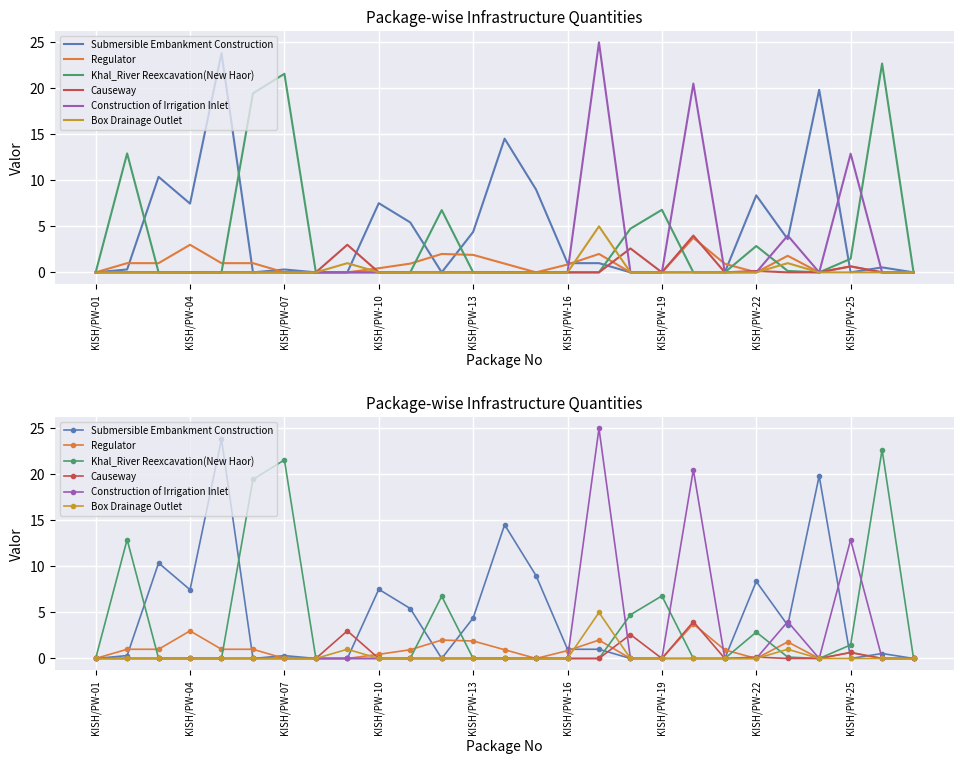

True or false: Box Drainage Outlet and Causeway intersect in this chart.

True